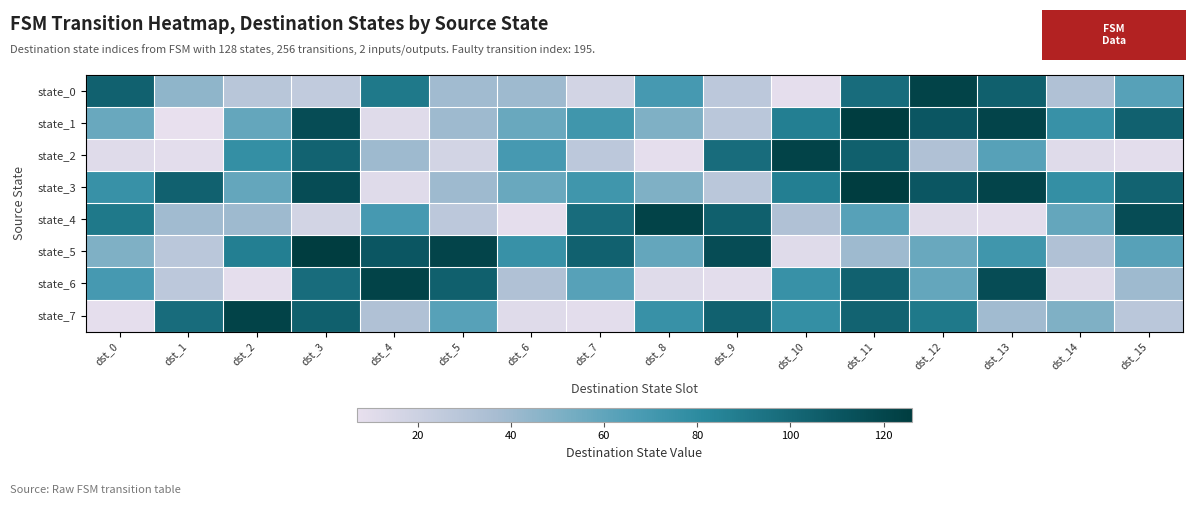

Count the number of categories in the chart.

16